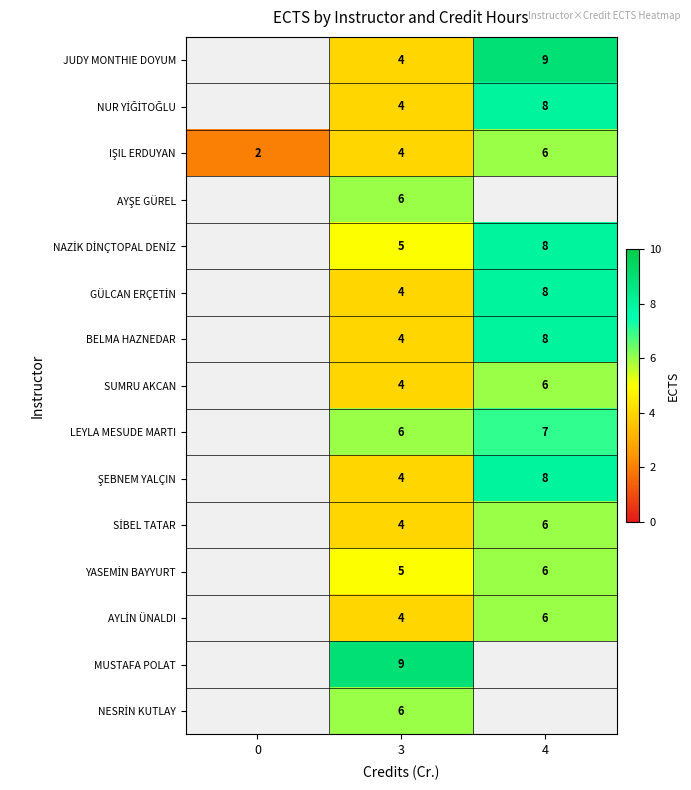

How many distinct data groups are displayed?

15